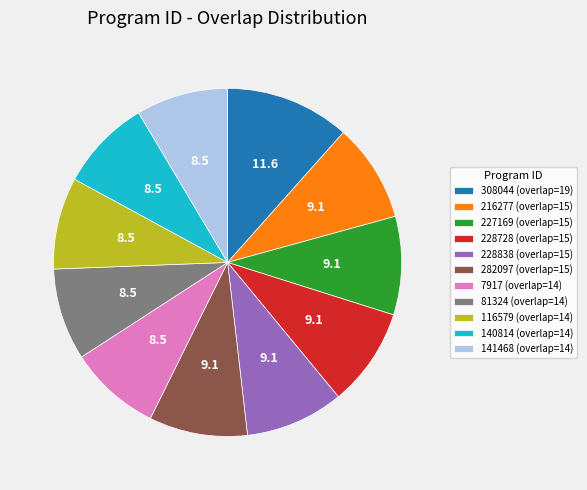

Is it true that 216277 (overlap=15) is 9% of the pie?

True